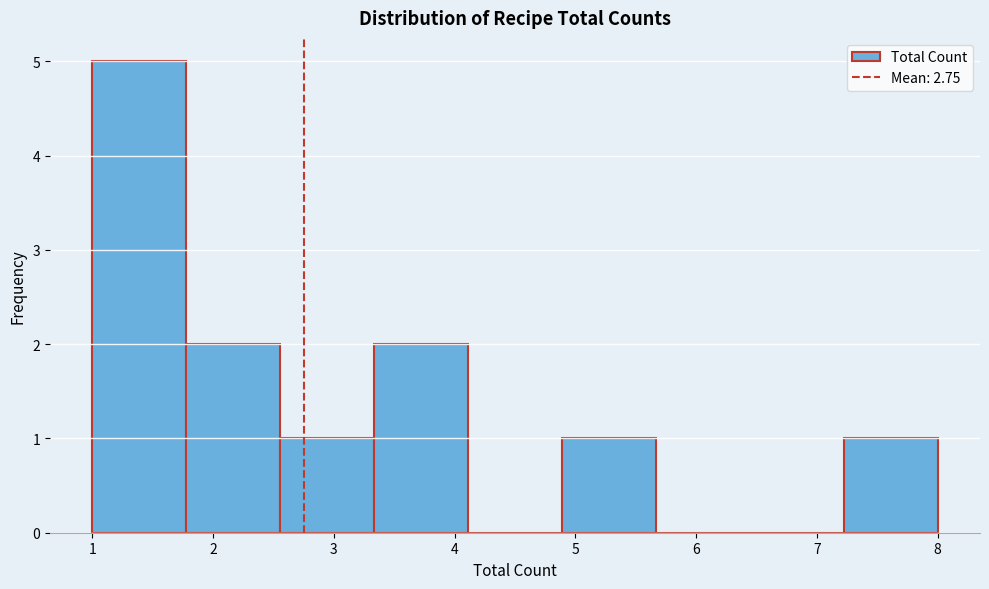

Reading left to right, list every bar in this chart as the range it spans on the x-axis followed by its height. Neither the bar edges nor the heights are printed on the chart, so give them approximately, as read against the axes.

1.0 to 1.8: 5
1.8 to 2.6: 2
2.6 to 3.3: 1
3.3 to 4.1: 2
4.1 to 4.9: 0
4.9 to 5.7: 1
5.7 to 6.4: 0
6.4 to 7.2: 0
7.2 to 8.0: 1